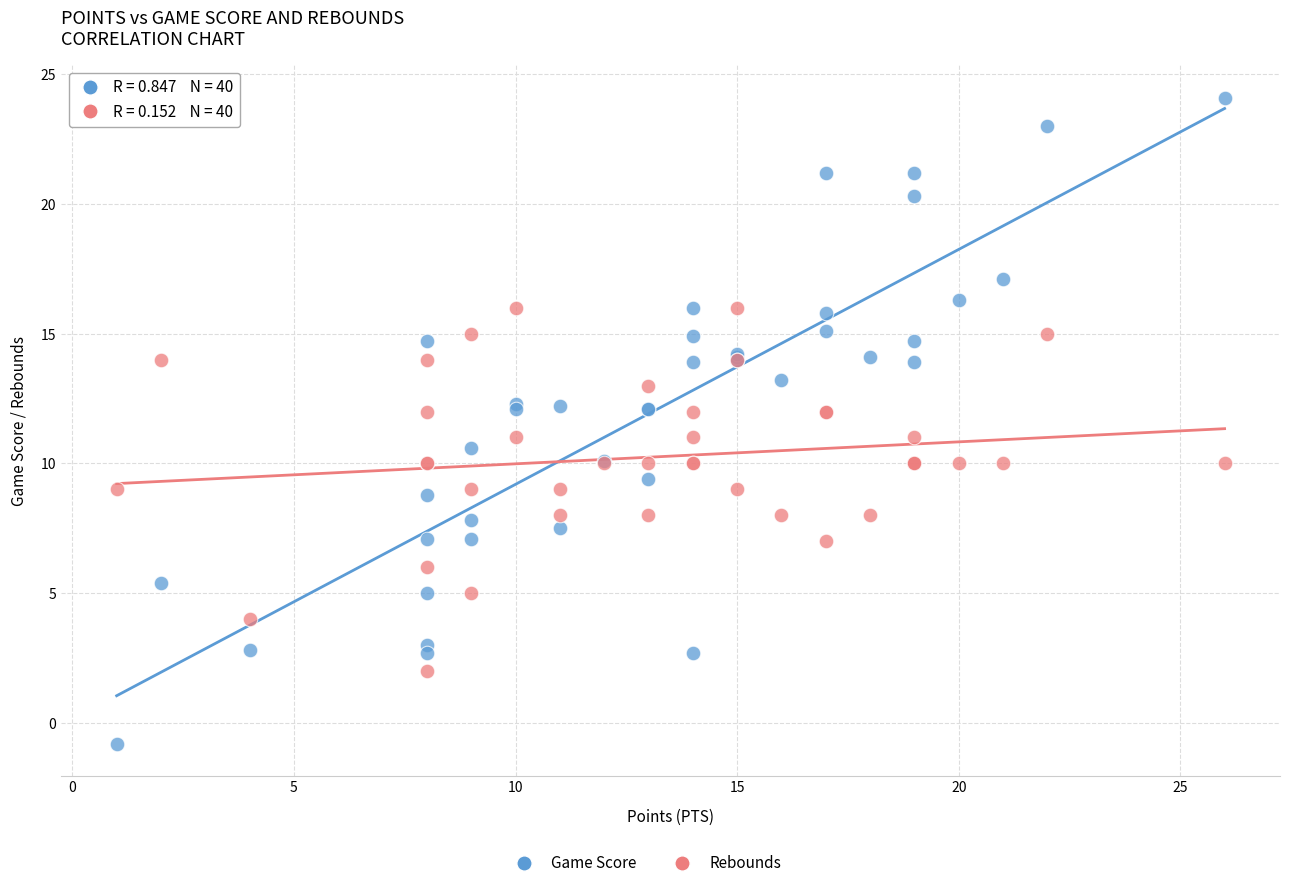

Which series reaches the maximum Y coordinate?

Game Score